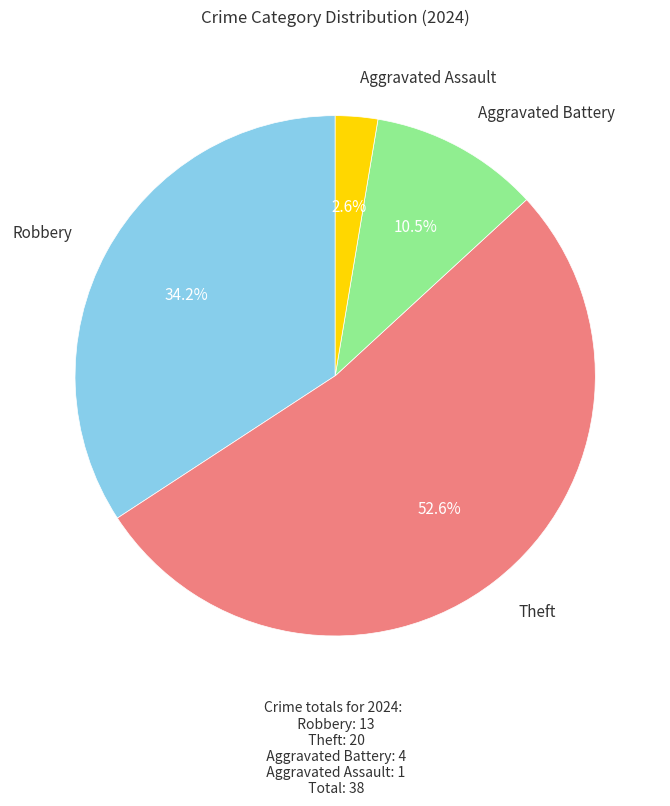

Which has a higher value, Theft or Robbery?

Theft